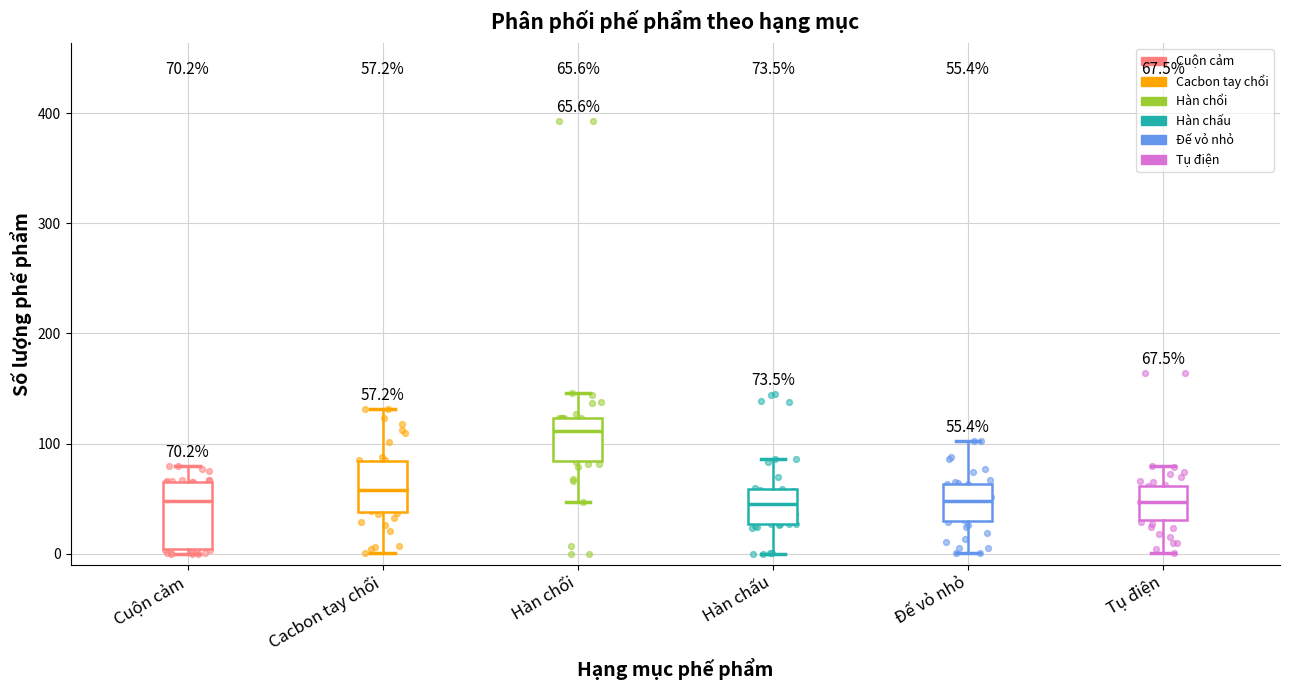

Comparing the boxes themselves (not the whiskers), which one is the tallest?

Cuộn cảm